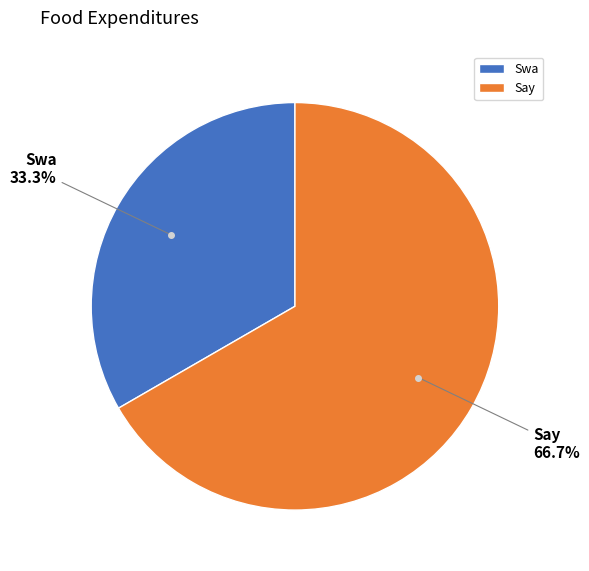

Which category accounts for the majority?

Say